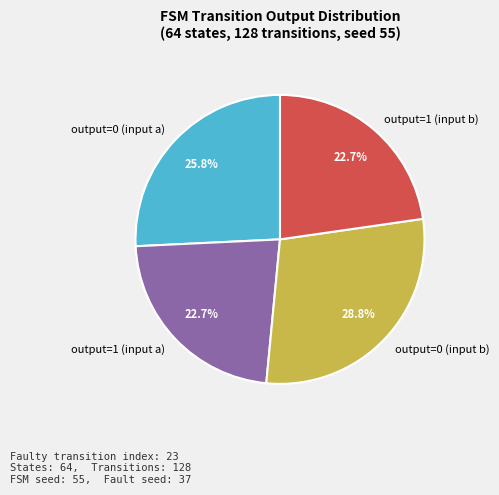

Is output=1 (input b) the majority of the pie?

No